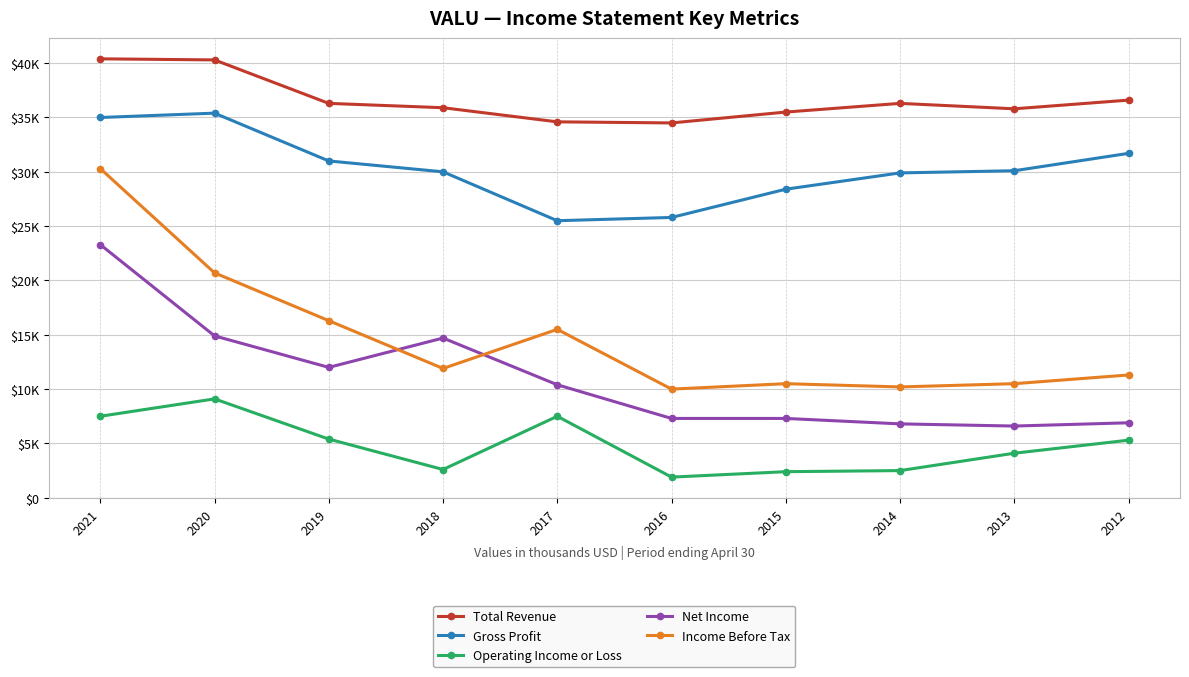

True or false: Gross Profit has a value of 28400 at 2015.

True